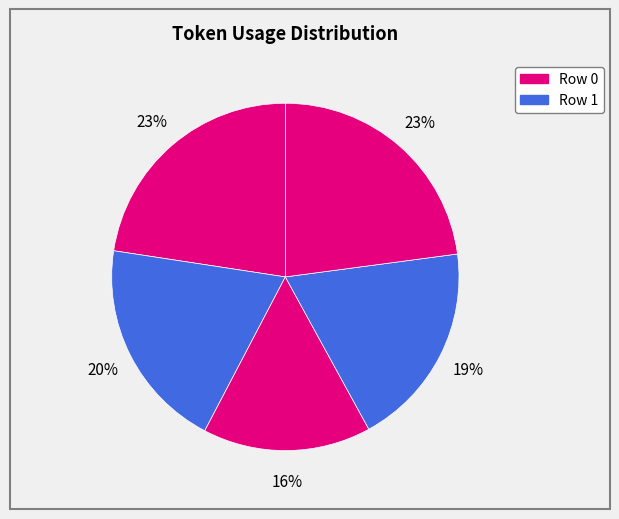

How many segments does this pie chart have?

5